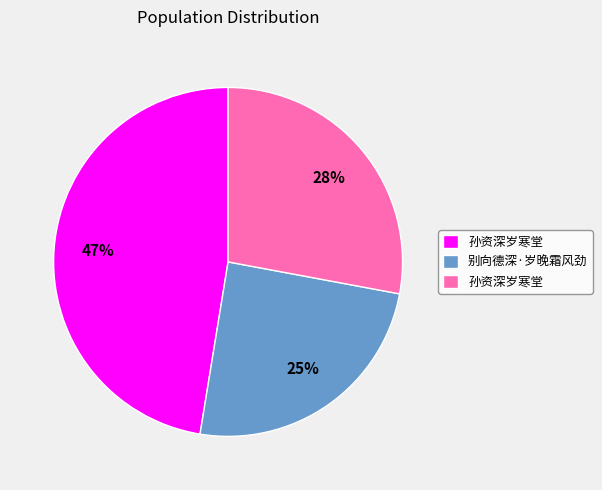

Is there any slice that represents more than half of the pie?

No